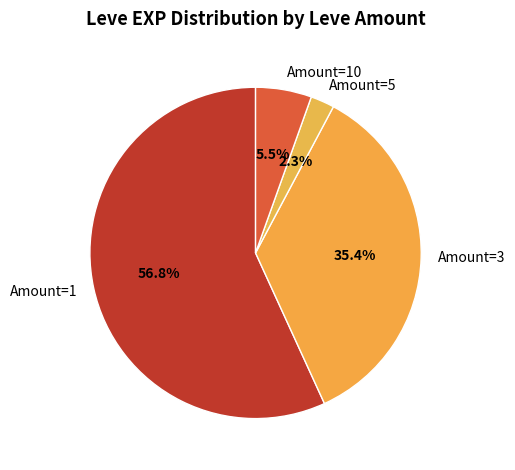

Does Amount=1 represent more than half of the total?

Yes